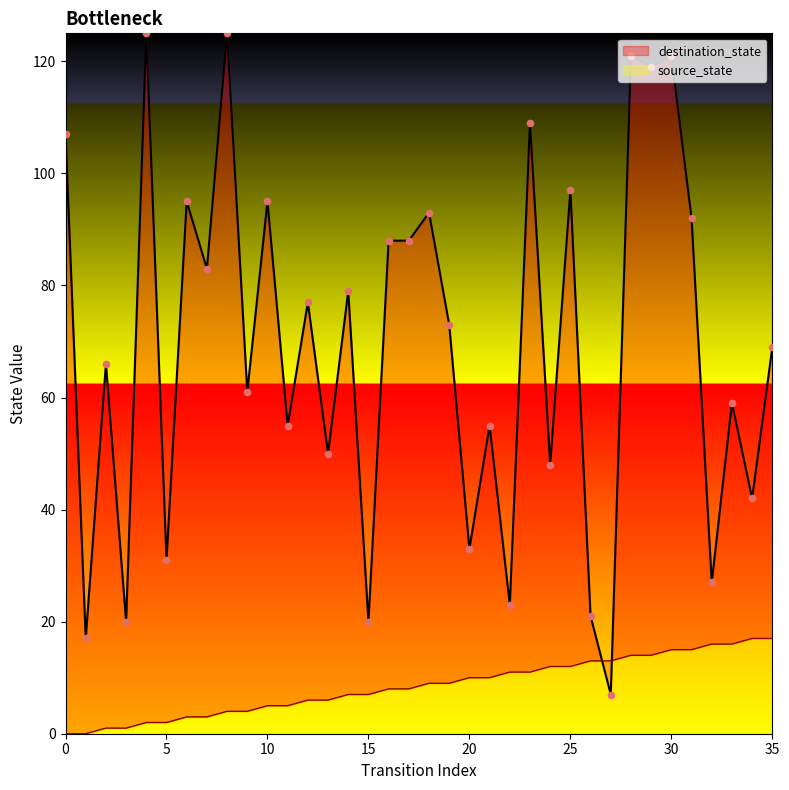

Which series has the largest total across all categories?

destination_state